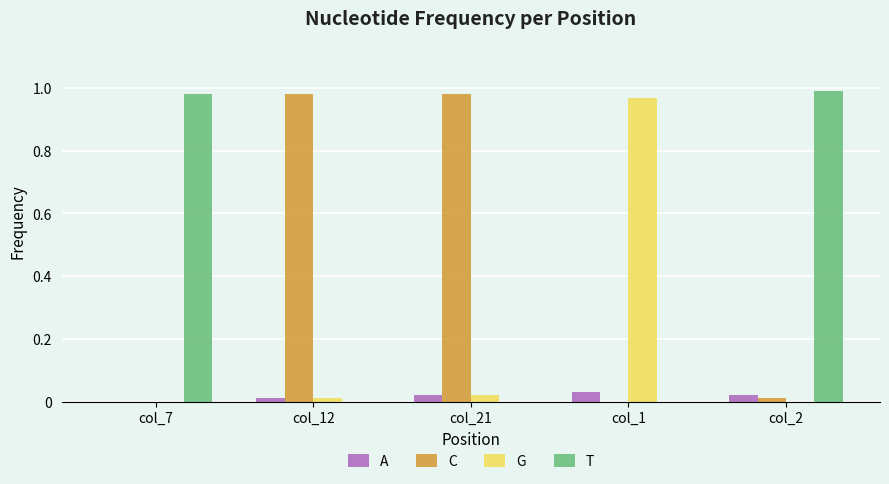

The value of T at col_21 is 0.0. True or false?

True